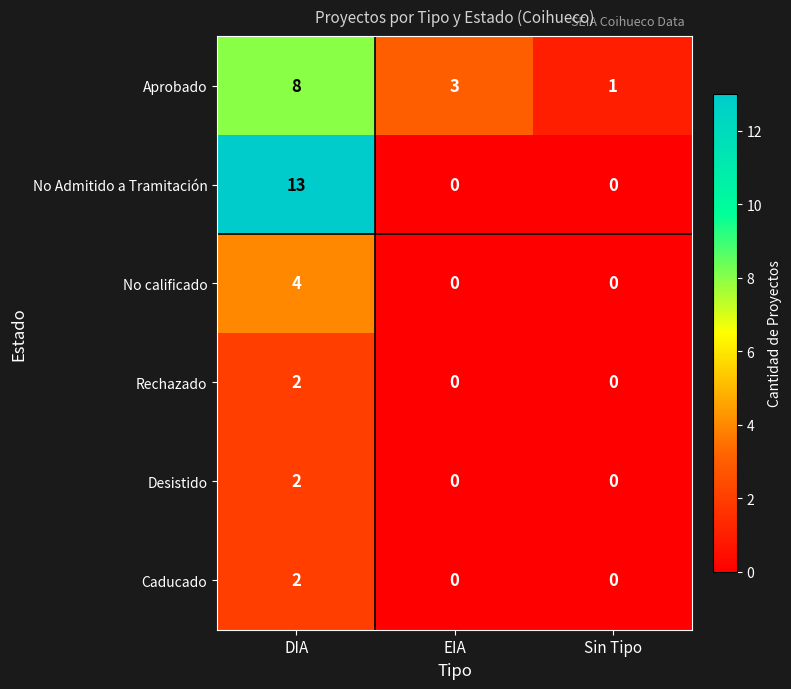

Reading left to right, list all the values displayed in this chart.

Aprobado: DIA=8	EIA=3	Sin Tipo=1
No Admitido a Tramitación: DIA=13	EIA=0	Sin Tipo=0
No calificado: DIA=4	EIA=0	Sin Tipo=0
Rechazado: DIA=2	EIA=0	Sin Tipo=0
Desistido: DIA=2	EIA=0	Sin Tipo=0
Caducado: DIA=2	EIA=0	Sin Tipo=0